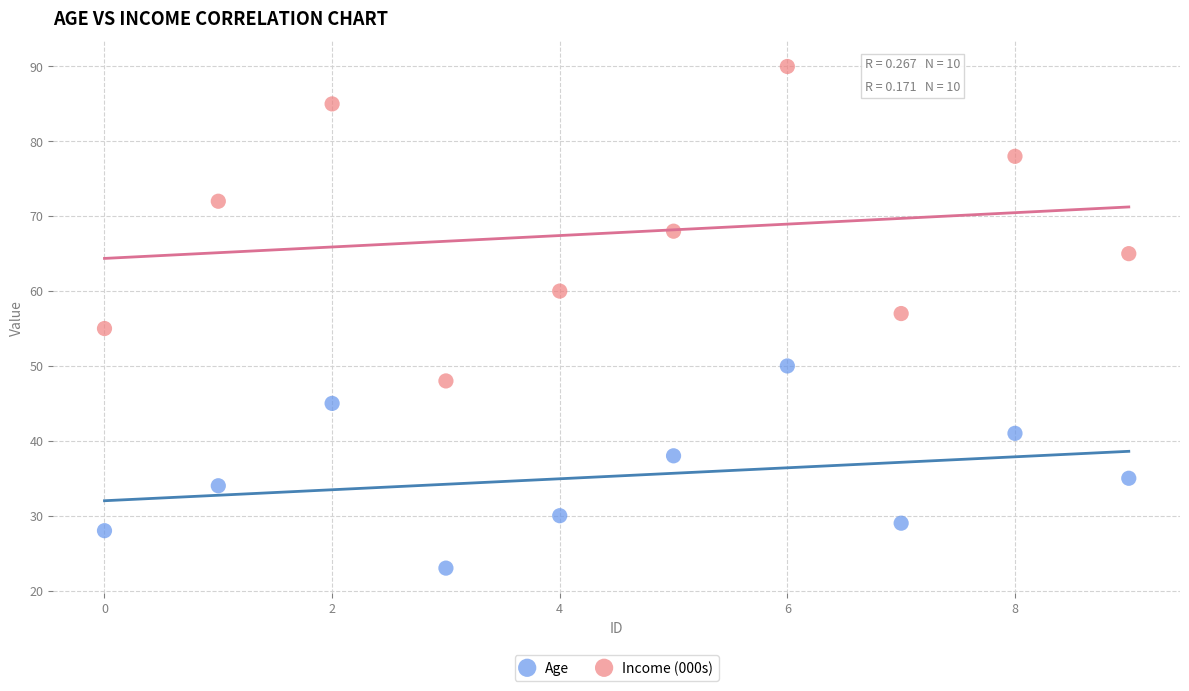

Which series has the widest spread of Y values?

Income (000s)